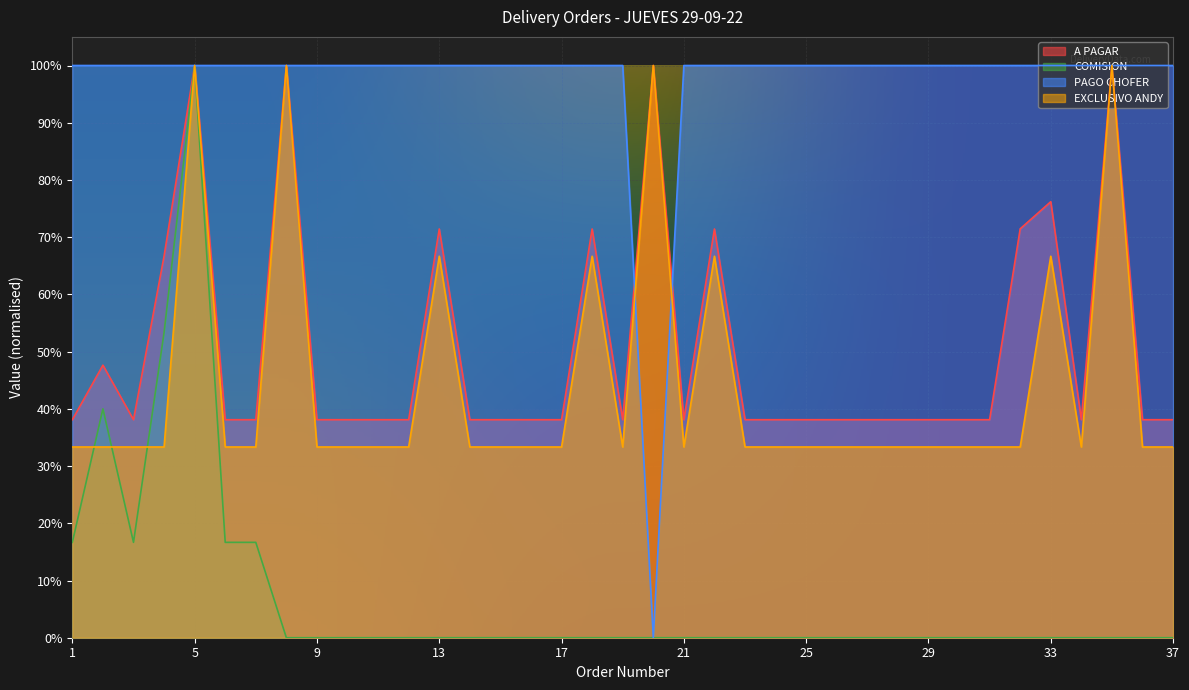

What value does the A PAGAR series have at 36?

0.4